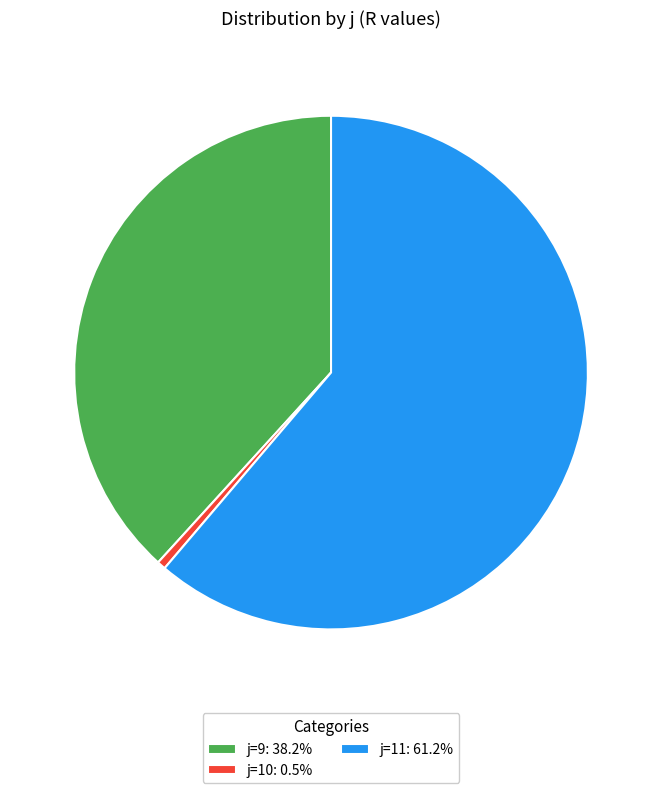

Is there any slice that represents more than half of the pie?

Yes